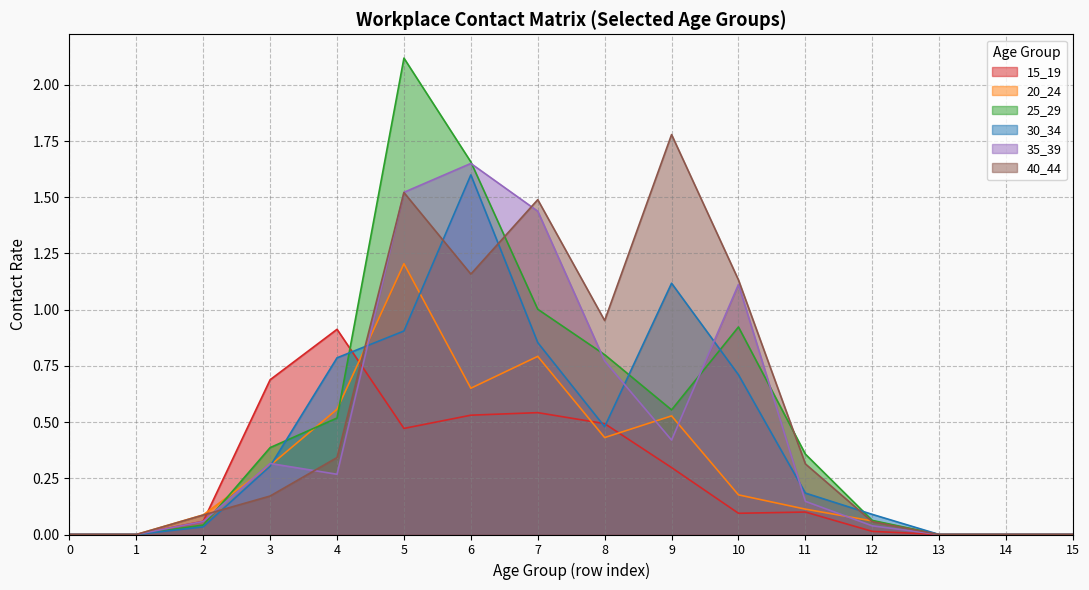

Which series has the largest range (max minus min)?

25_29